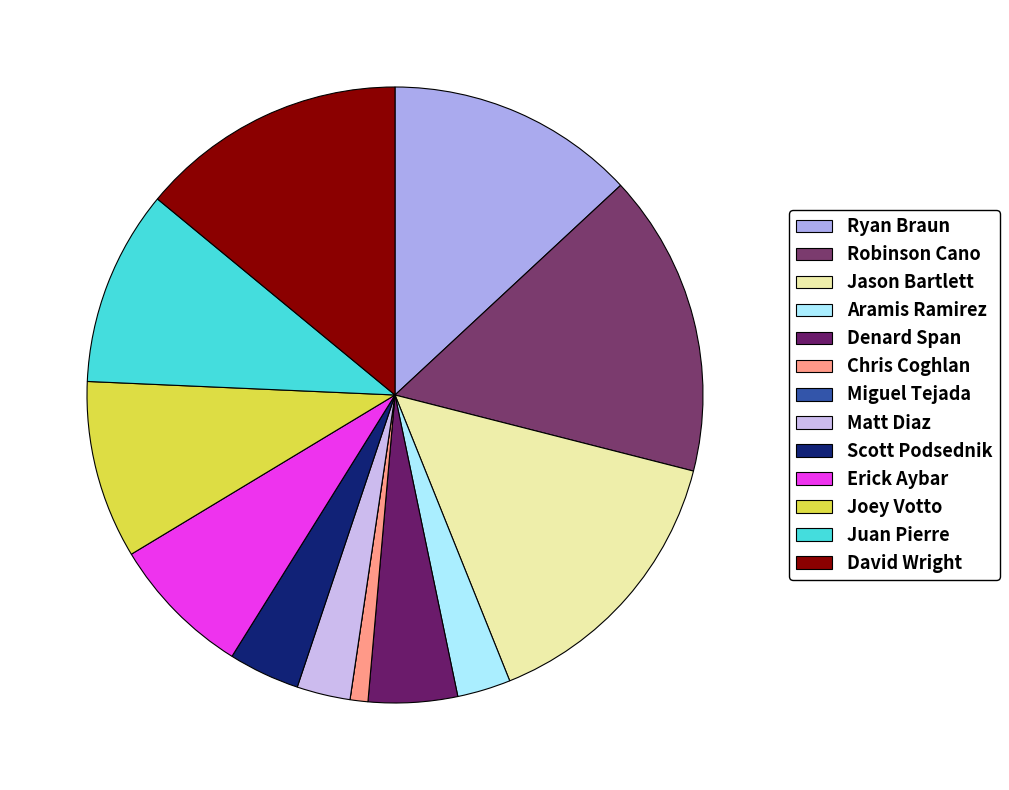

What percentage is the Robinson Cano slice, to the nearest percent?

16%